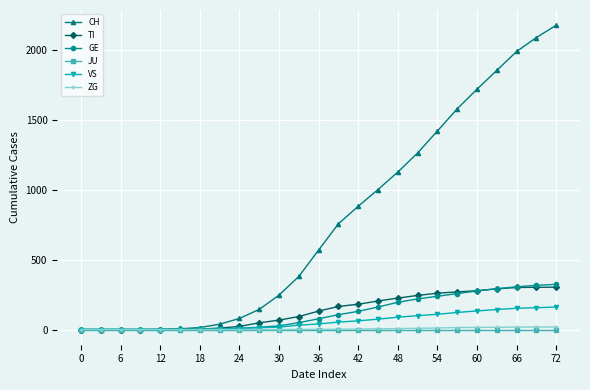

How many values in the TI series are below 132?

12